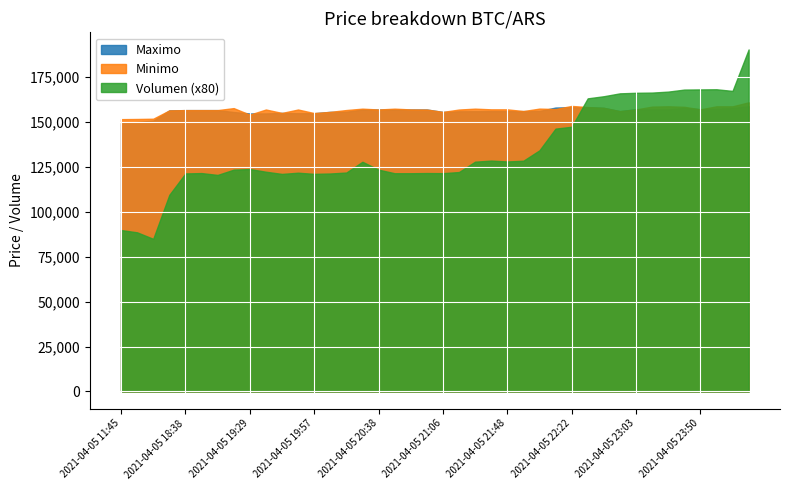

Which series has the largest range (max minus min)?

Volumen (x80)